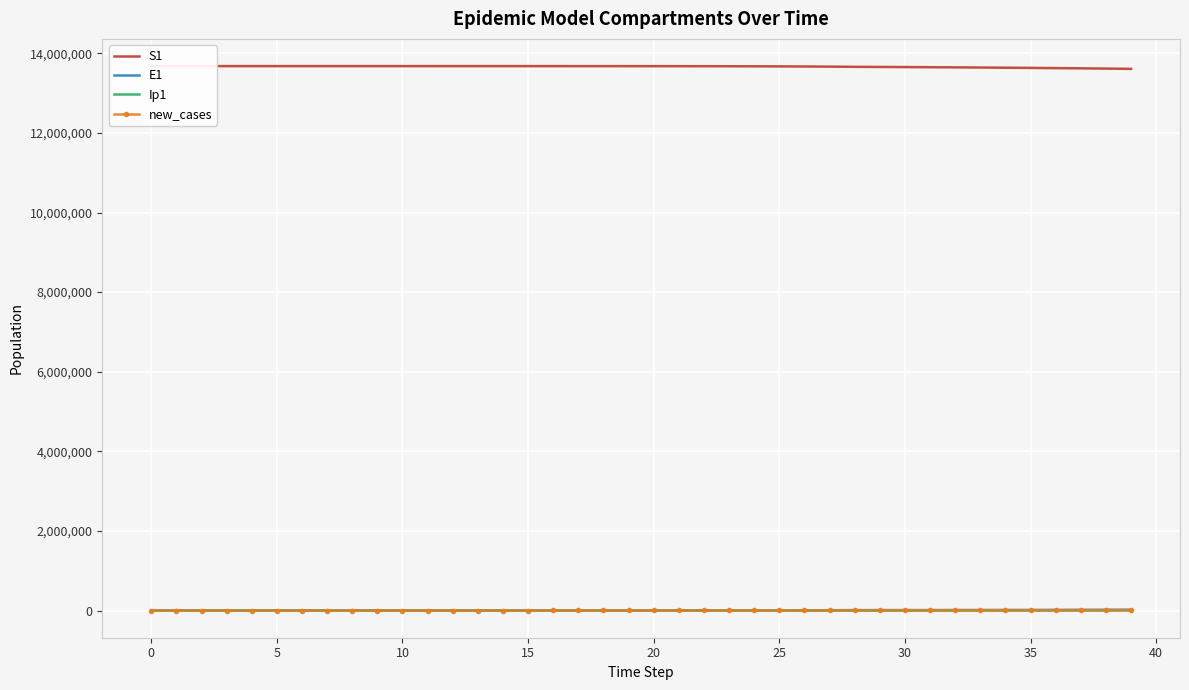

Is the value of new_cases at 23 greater than the value of E1 at 35?

Yes